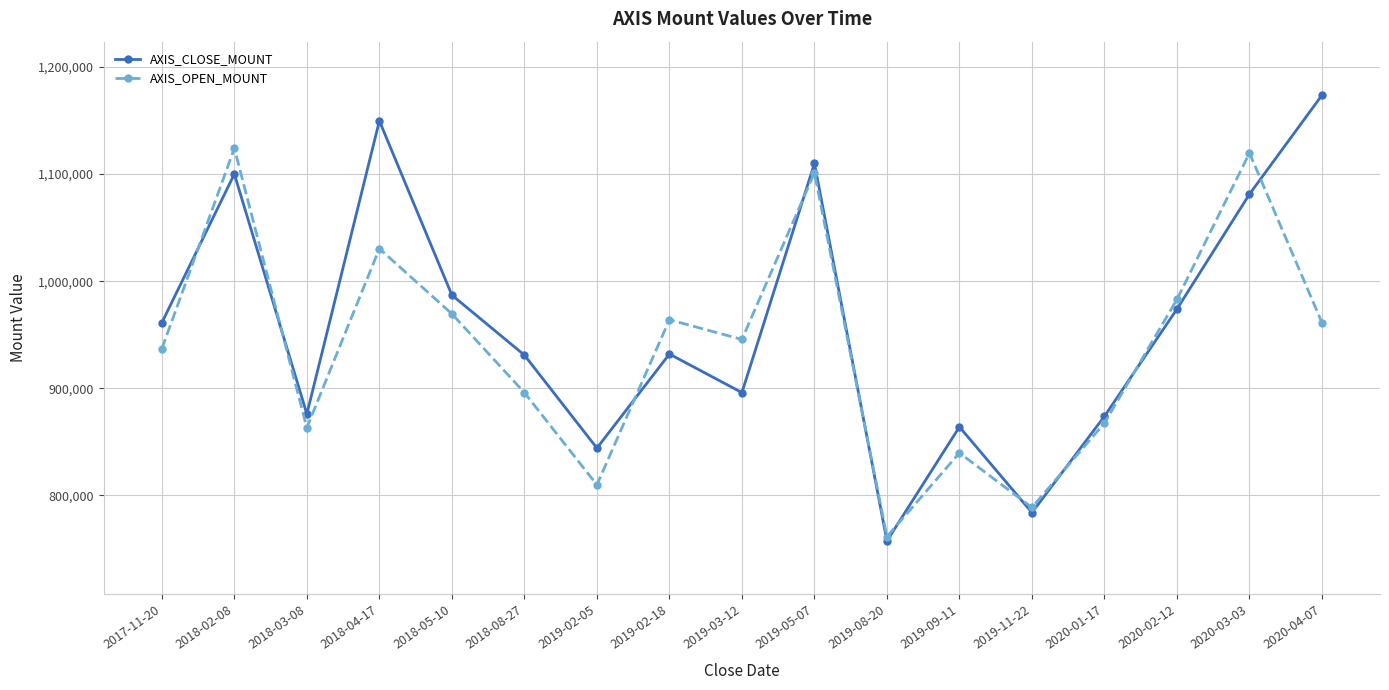

What is the value of the AXIS_CLOSE_MOUNT point at the 7th from the left?

844200